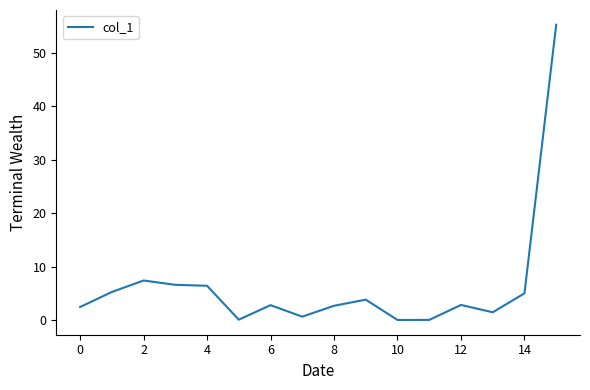

What is the greatest value displayed?

55.3